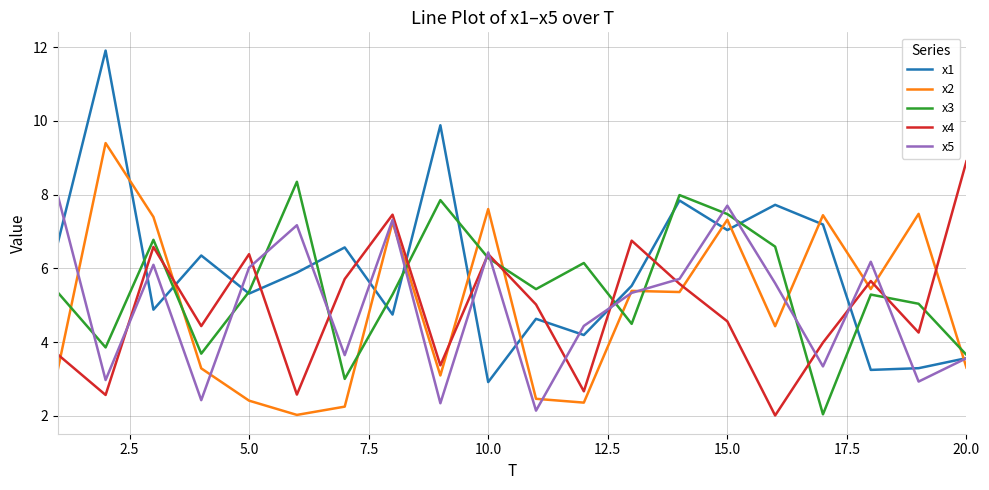

What is the maximum value for x5?

8.0